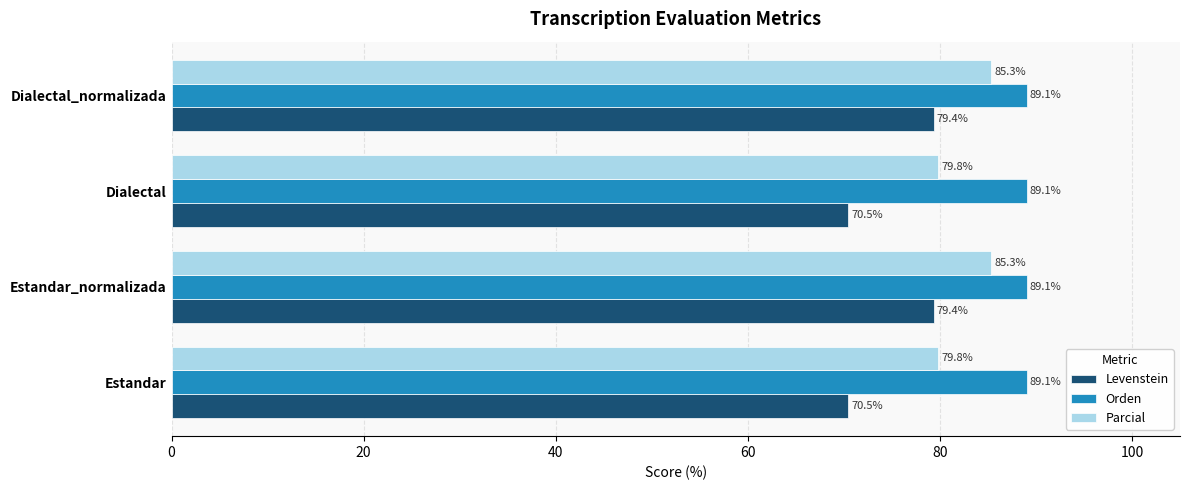

Which series changed the most between Dialectal and Dialectal_normalizada?

Levenstein